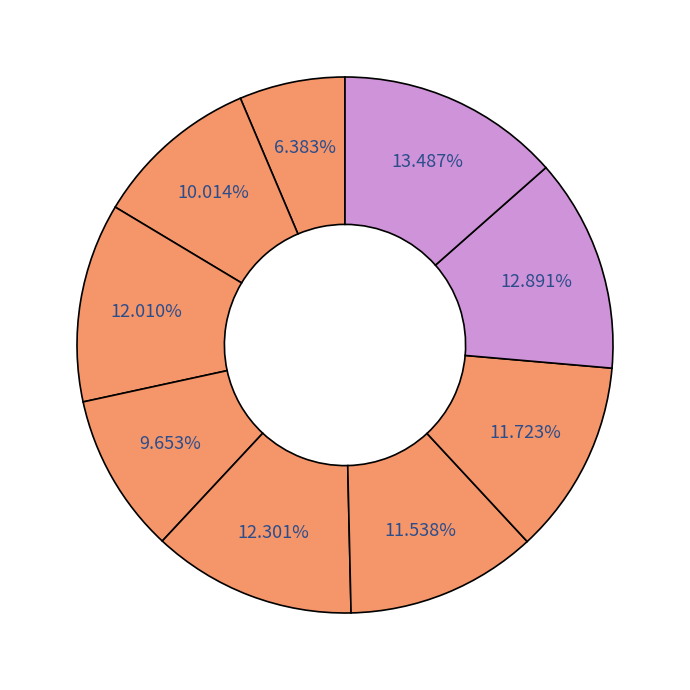

Which category has the smallest portion of the pie?

C